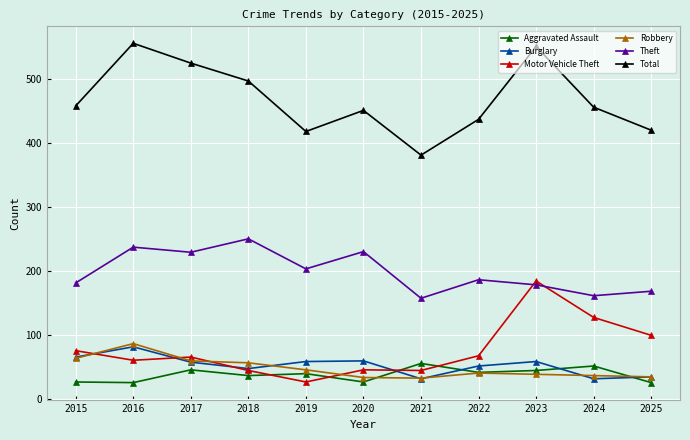

What is the sum of all Aggravated Assault values?

413